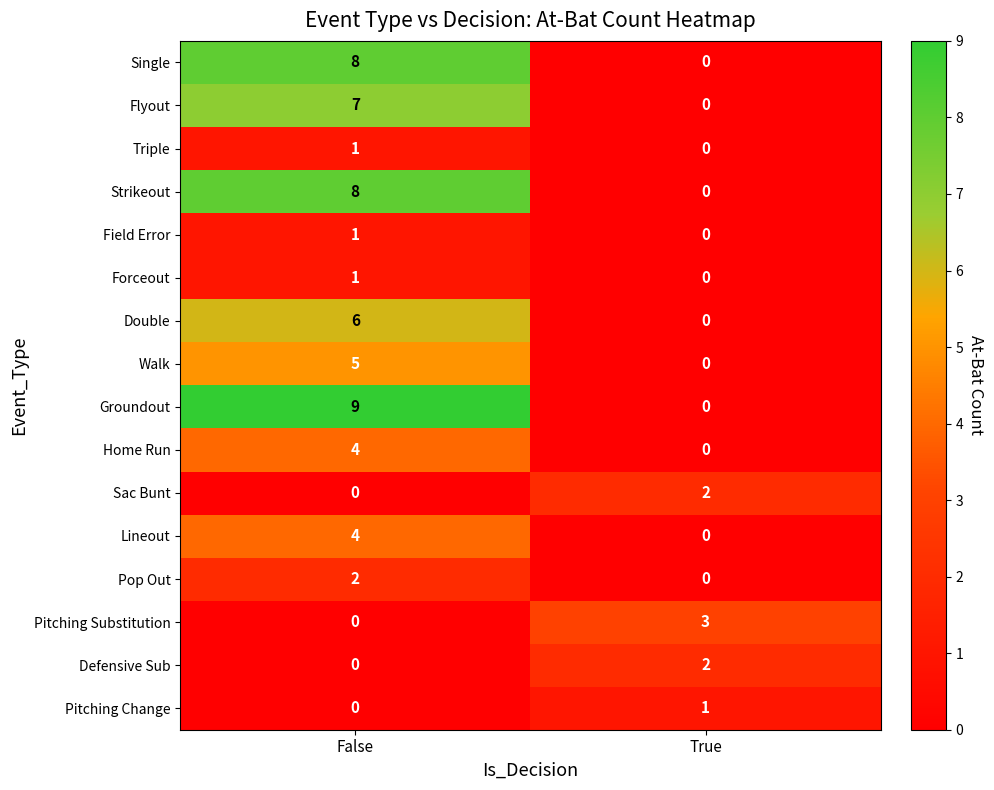

At which label is Field Error closest to 0?

True